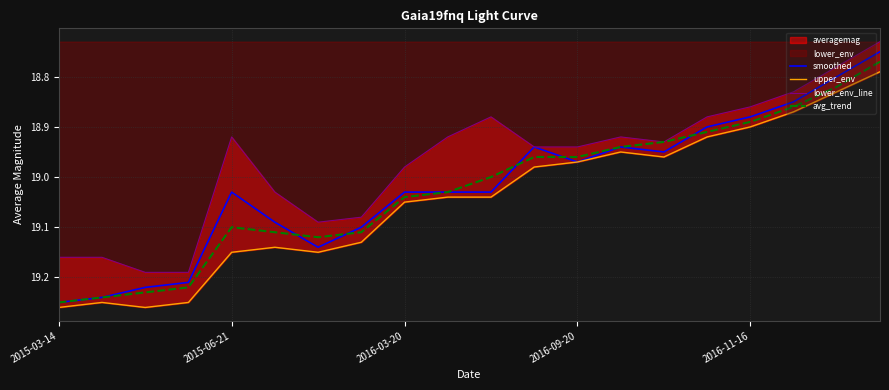

What is the difference between the second highest and second lowest values in the smoothed series?

0.4